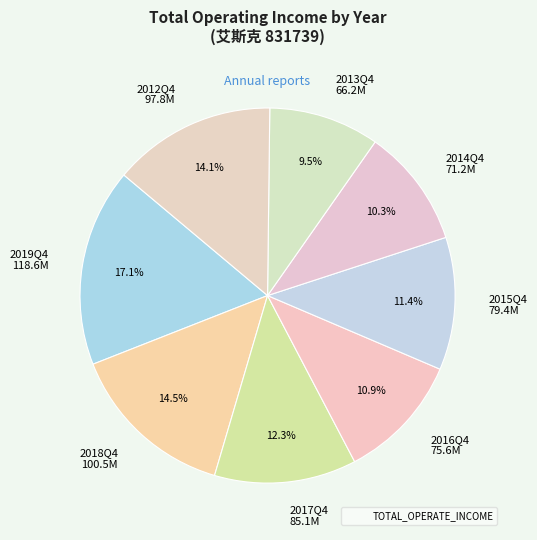

Between 2018Q4 and 2015Q4, which is larger?

2018Q4